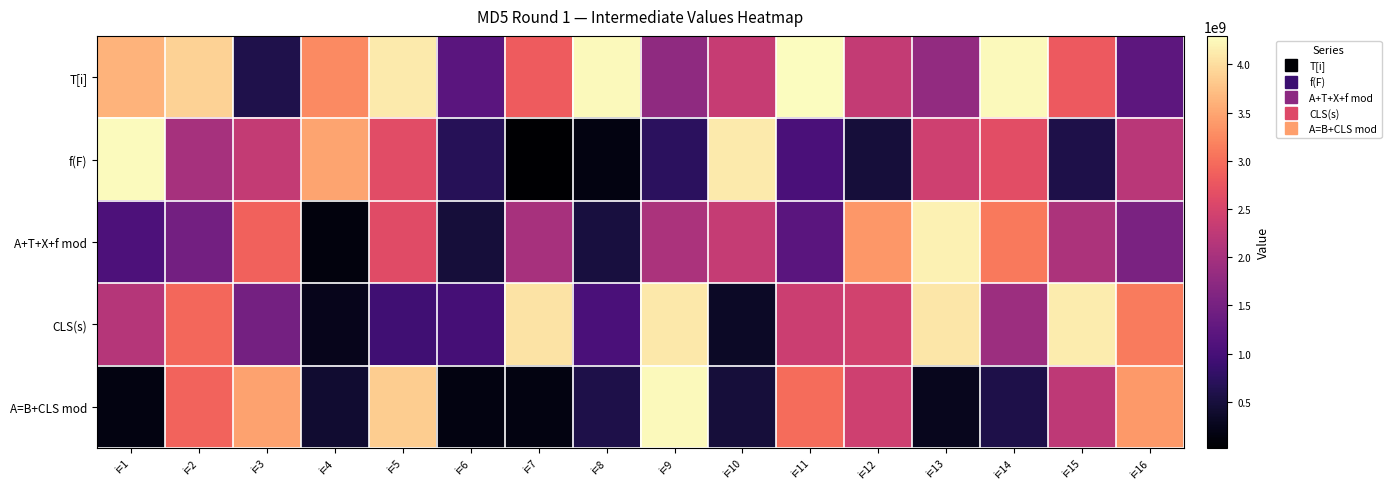

Which label corresponds to the smallest value in the chart?

i=7